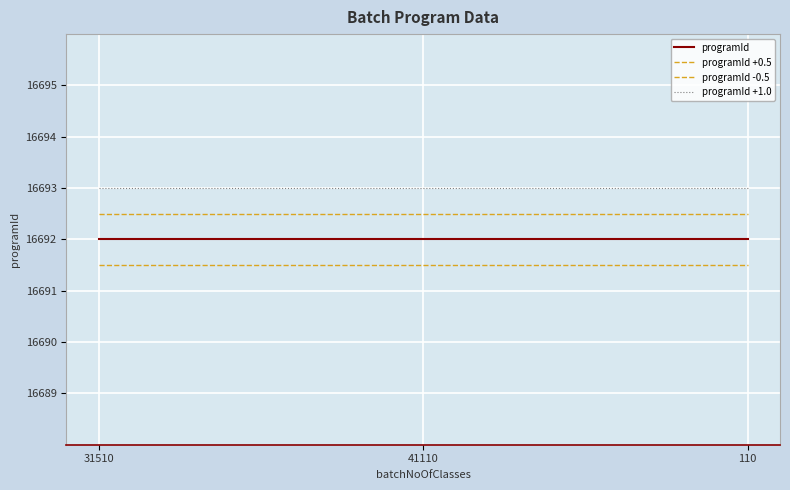

What is the sum of the programId -0.5 values at 110 and 41110?

33383.0